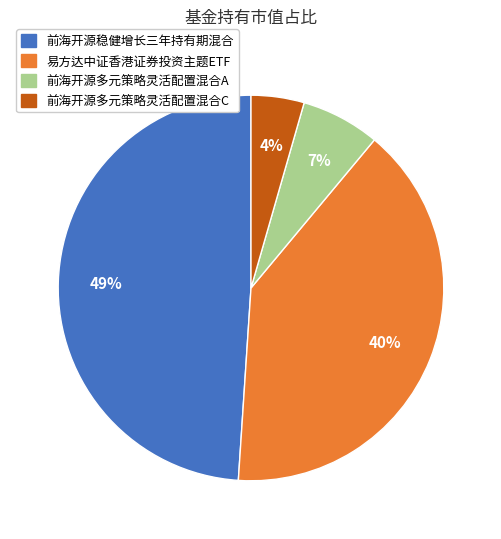

True or false: 前海开源多元策略灵活配置混合C accounts for 10% of the total.

False